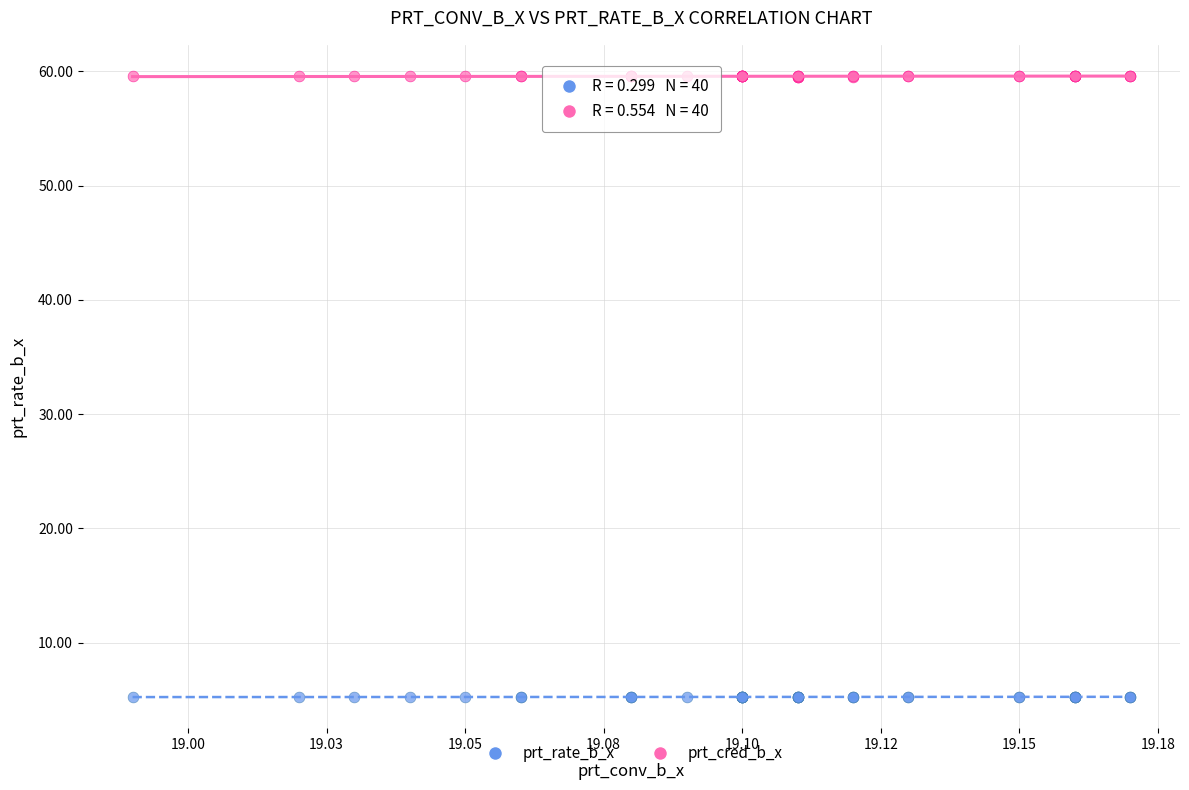

Which series contains the highest Y value?

prt_cred_b_x